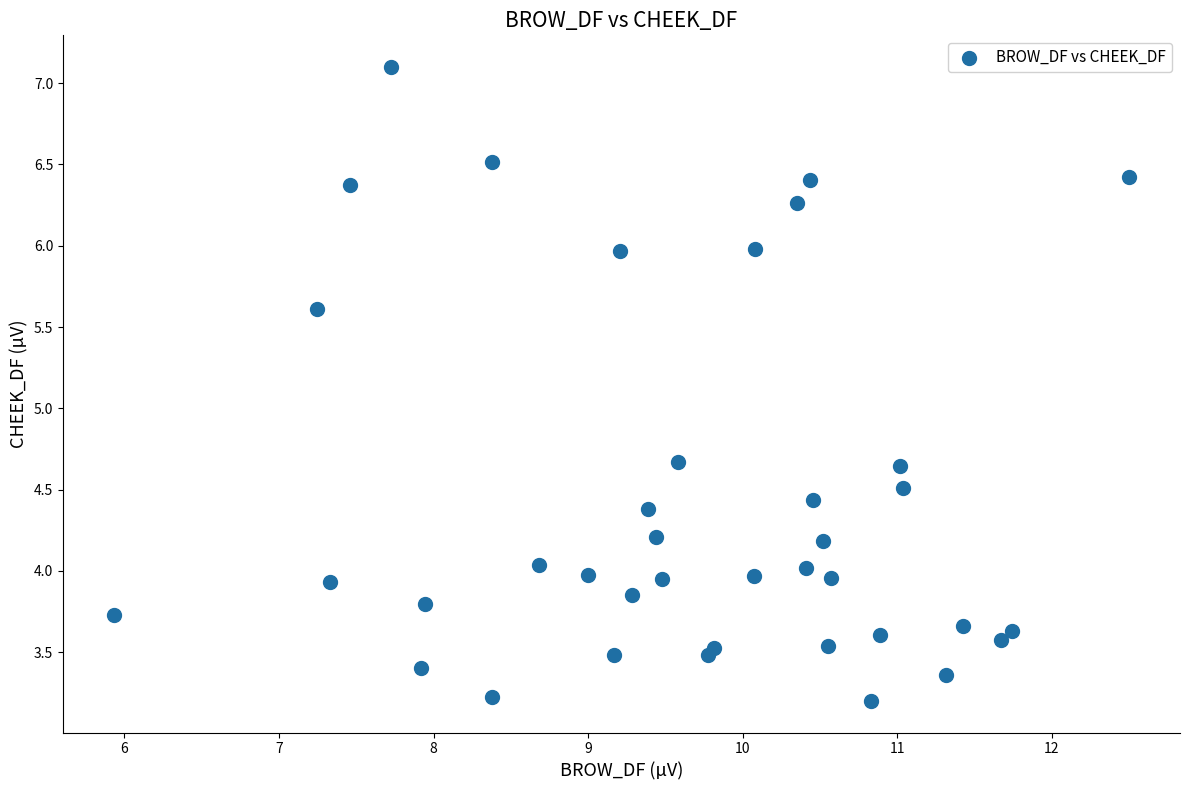

What is the range of X values (max minus min)?

6.6